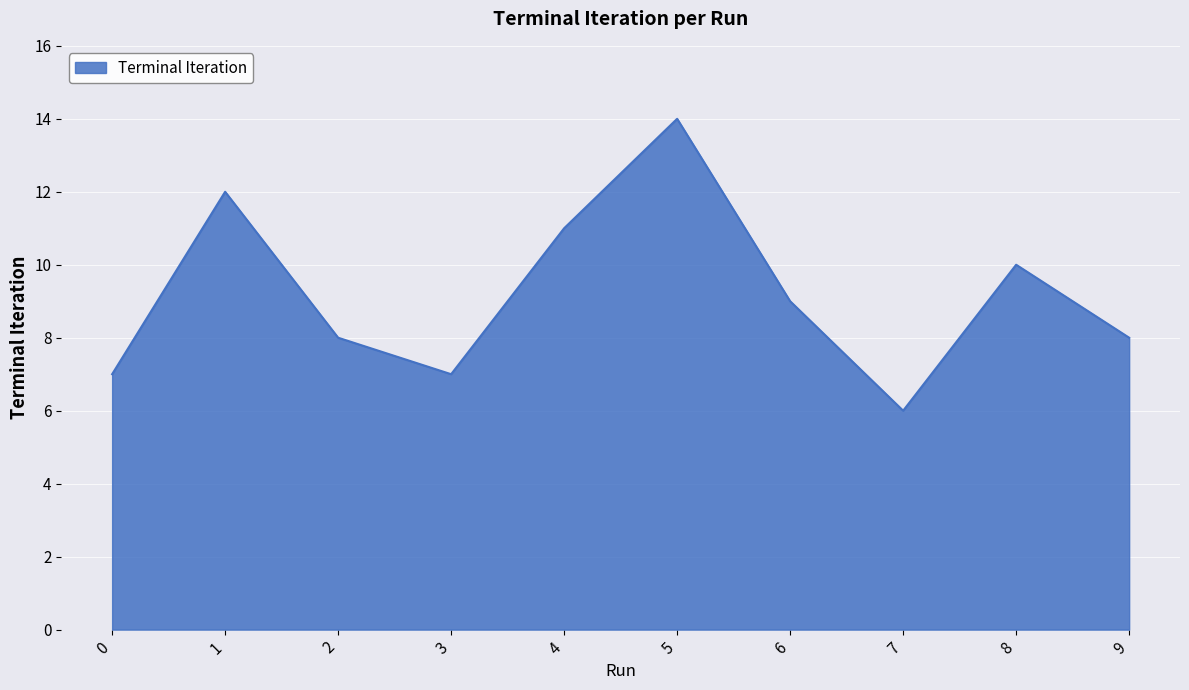

At which label does the data first exceed 9?

1